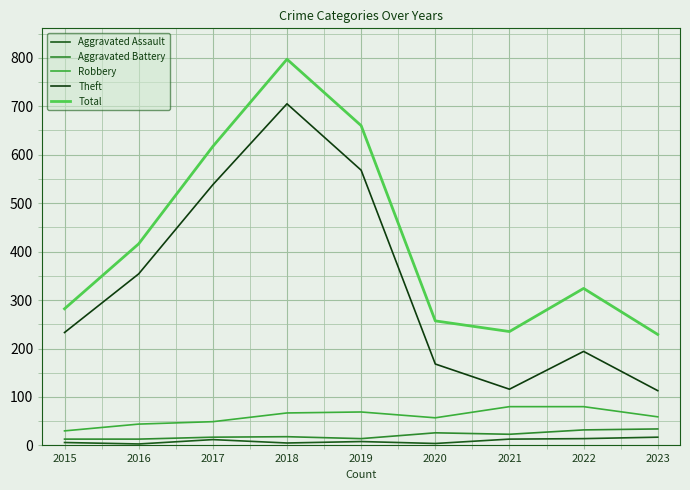

The value of Theft at 2021 is 205. True or false?

False